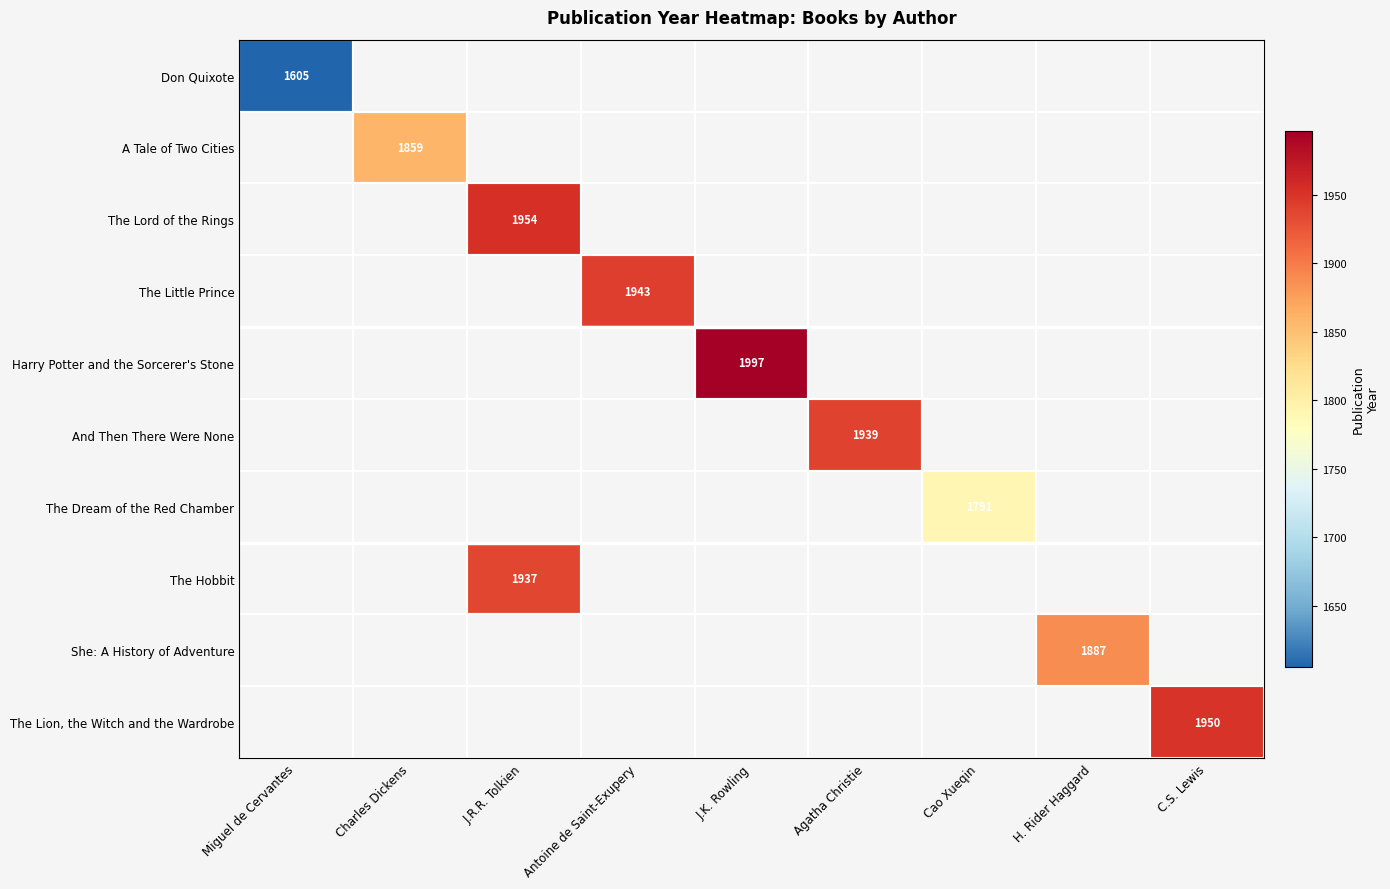

The value of She: A History of Adventure at H. Rider Haggard is 1887. True or false?

True